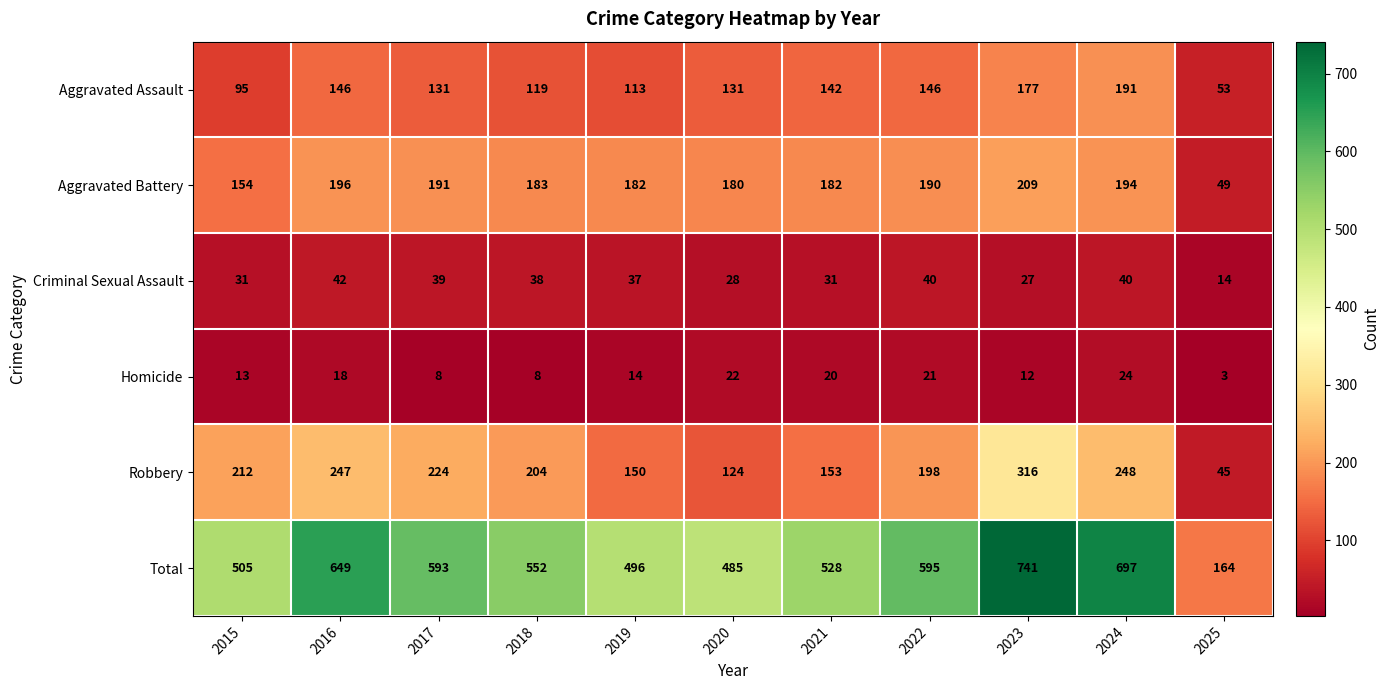

The value of Criminal Sexual Assault at 2025 is 19. True or false?

False